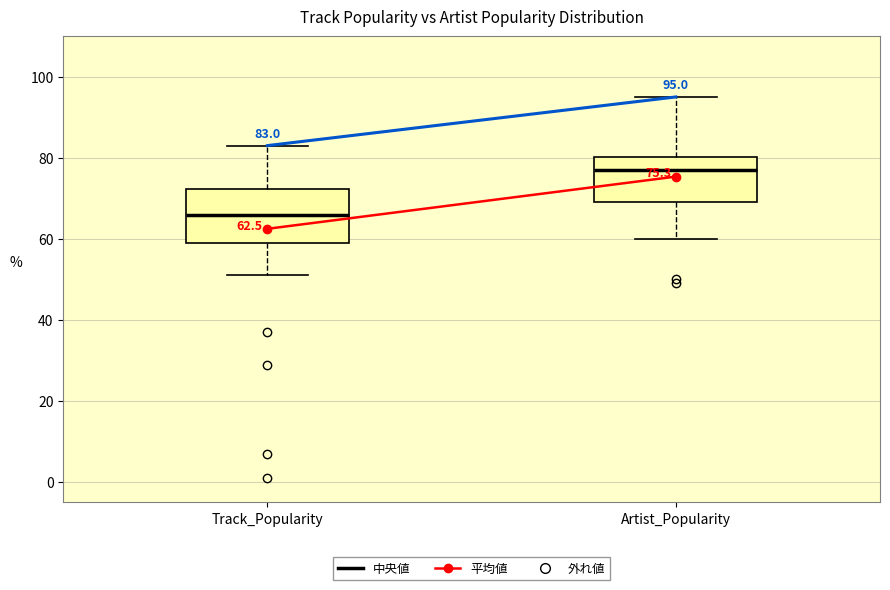

Comparing the boxes themselves (not the whiskers), which one is the tallest?

Track_Popularity